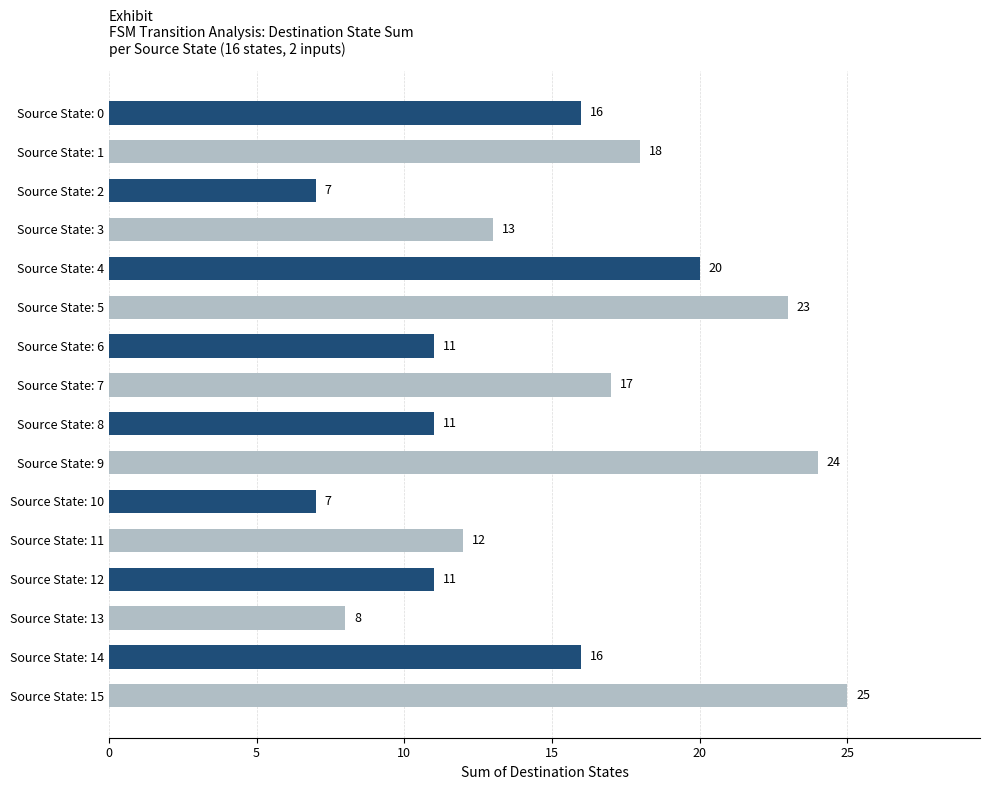

Reading bottom to top, extract all data points from this chart.

25	16	8	11	12	7	24	11	17	11	23	20	13	7	18	16